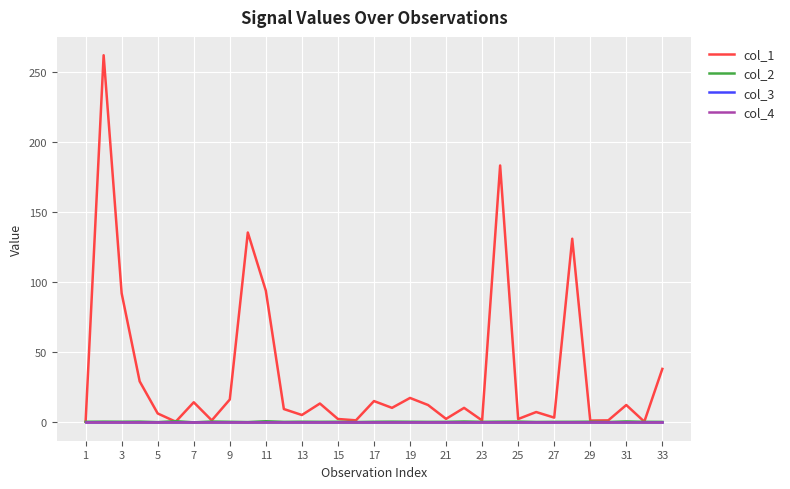

Does the chart display data point markers on the line(s)?

No